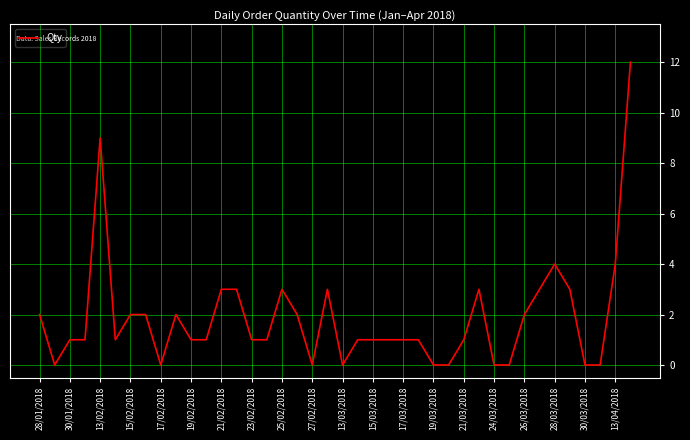

What is the difference between the maximum and minimum values?

12